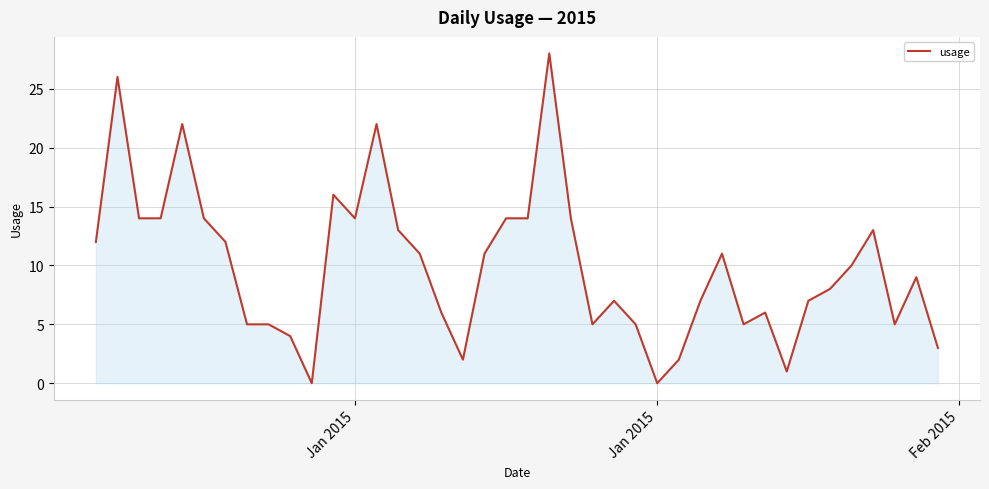

What is the maximum value shown in the chart?

28